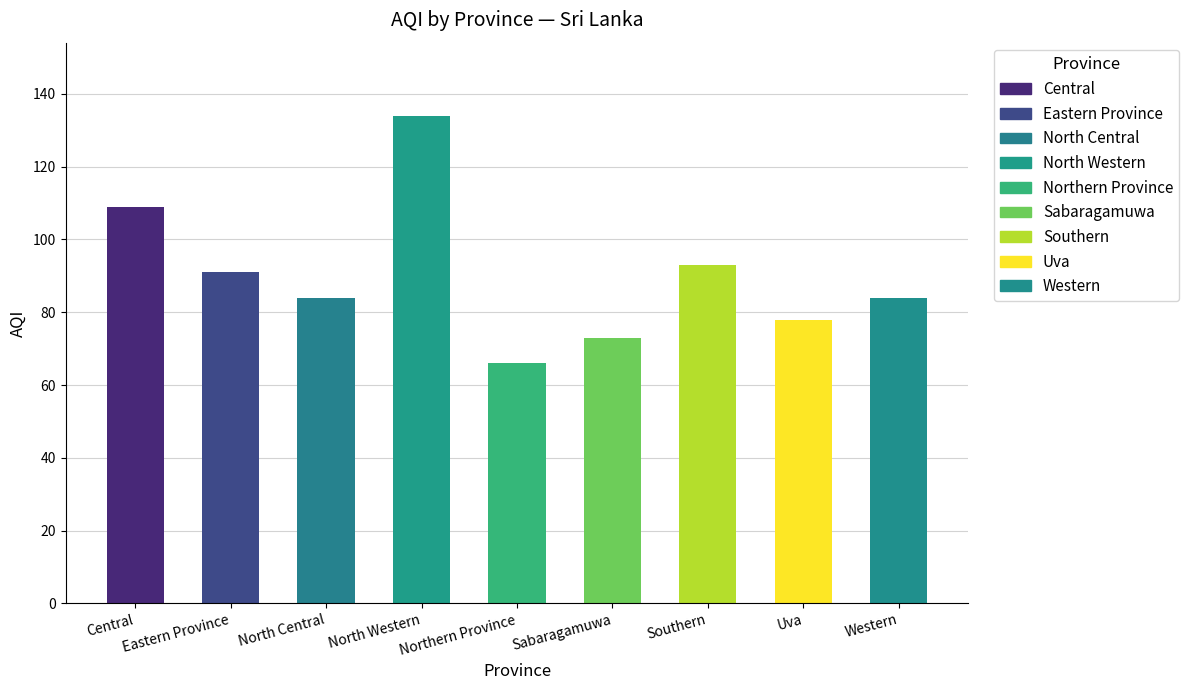

What is the difference between the maximum and minimum values?

68